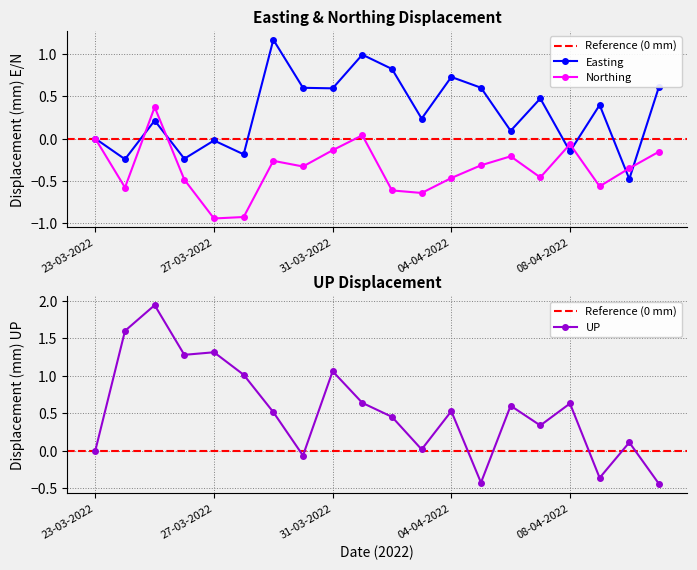

In Easting, how many points are higher than both neighbors (excluding endpoints)?

7